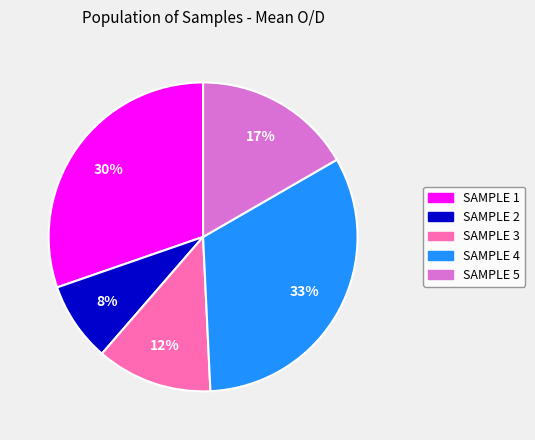

Does any single category account for the majority?

No